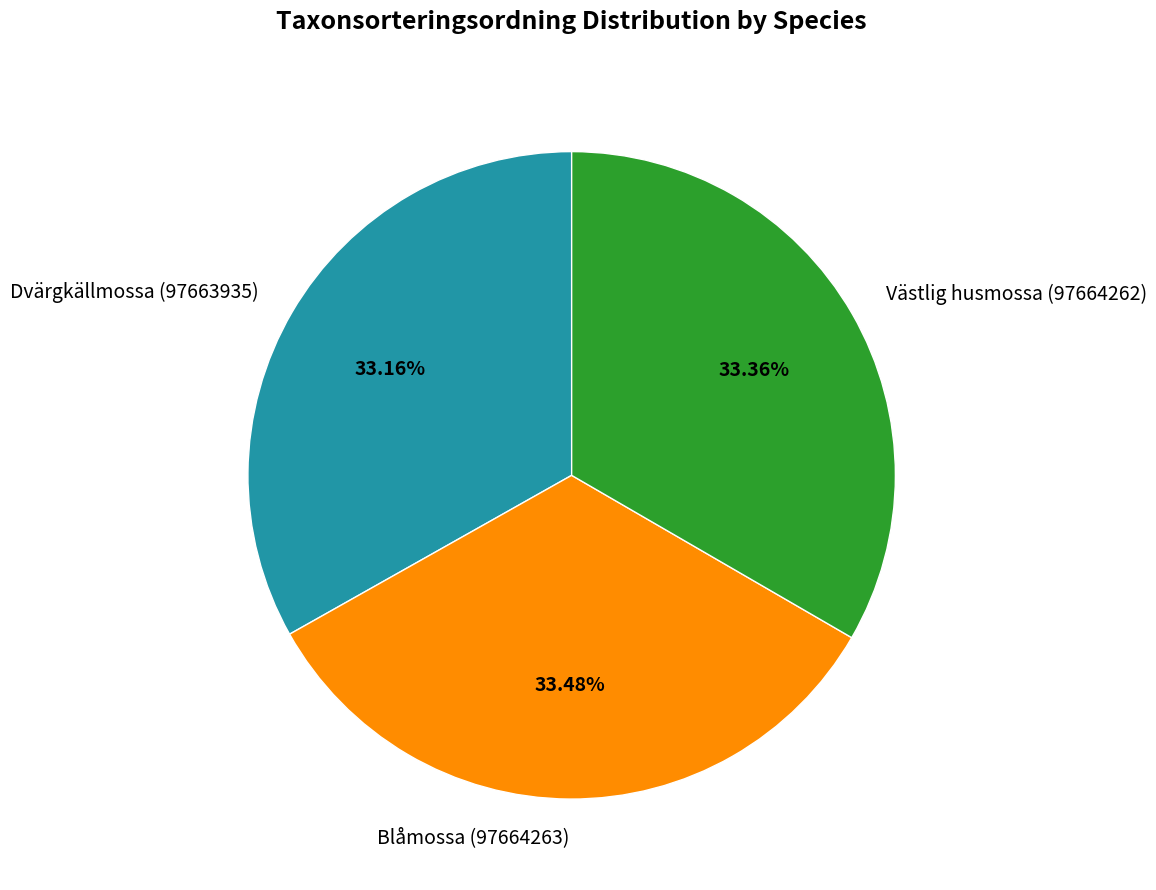

How many slices are in this pie chart?

3